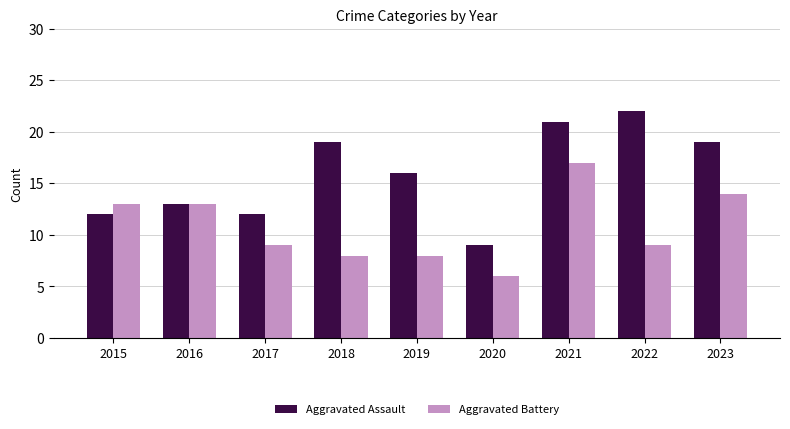

What are all the series names shown in the legend?

Aggravated Assault, Aggravated Battery